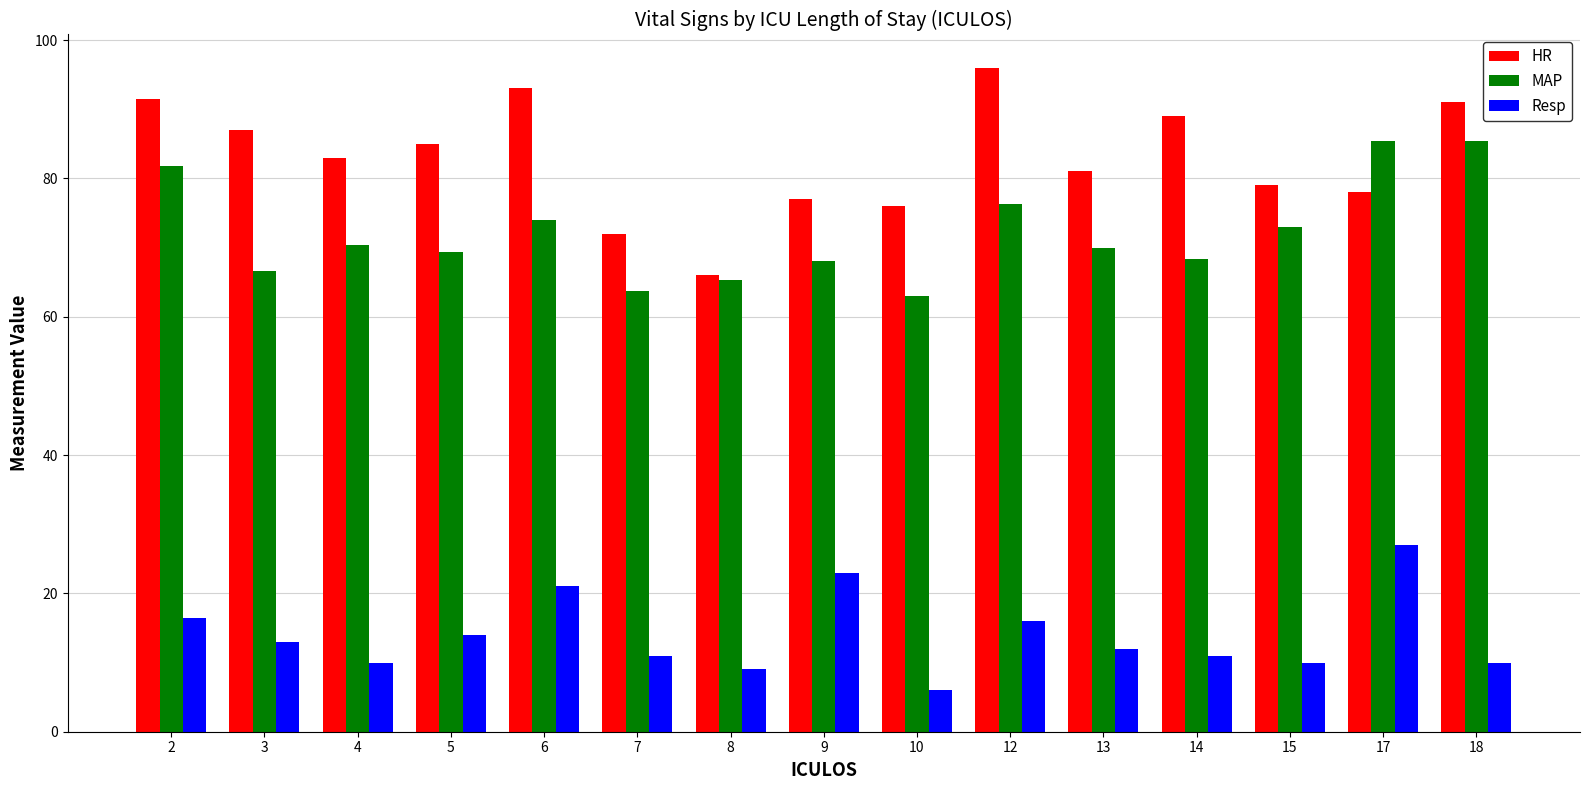

What is the value of the HR bar at the 3rd from the left?

83.0